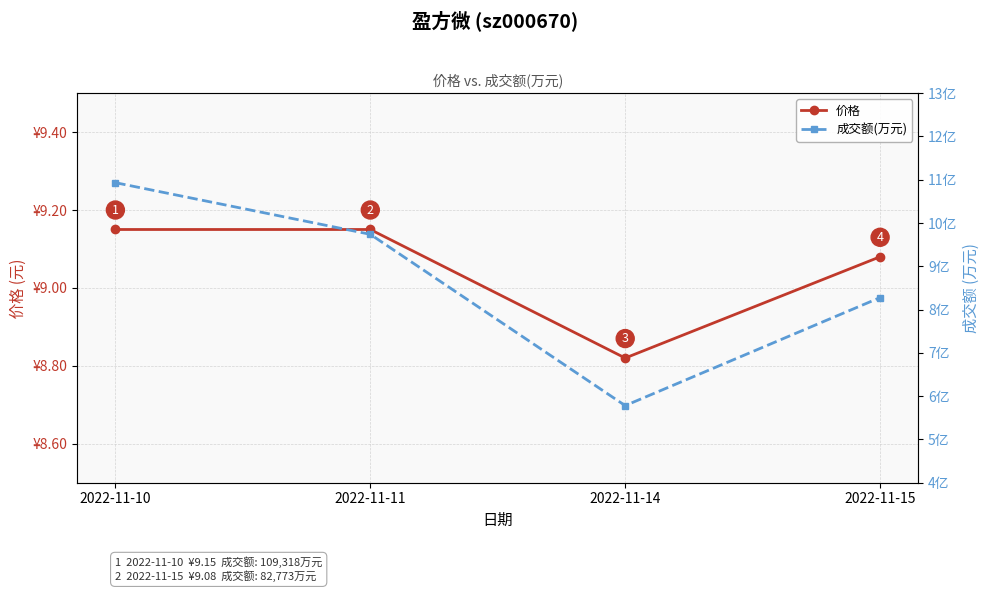

Count the number of categories in the chart.

4